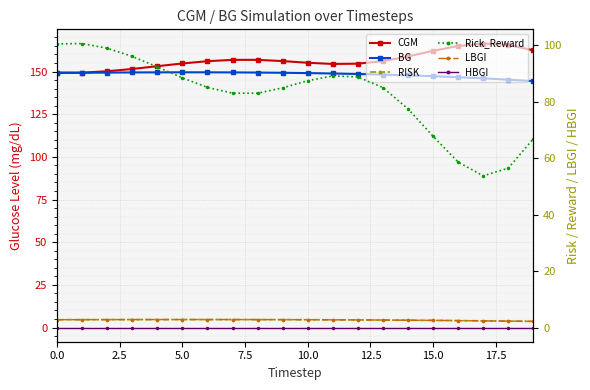

True or false: LBGI has more than 2 points higher than both neighbors.

False